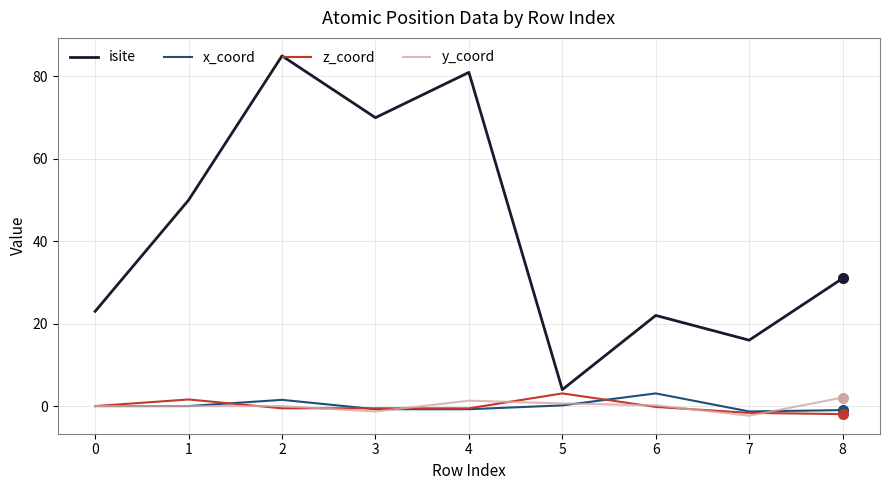

What is the spread (max minus min) of values at 0?

23.0